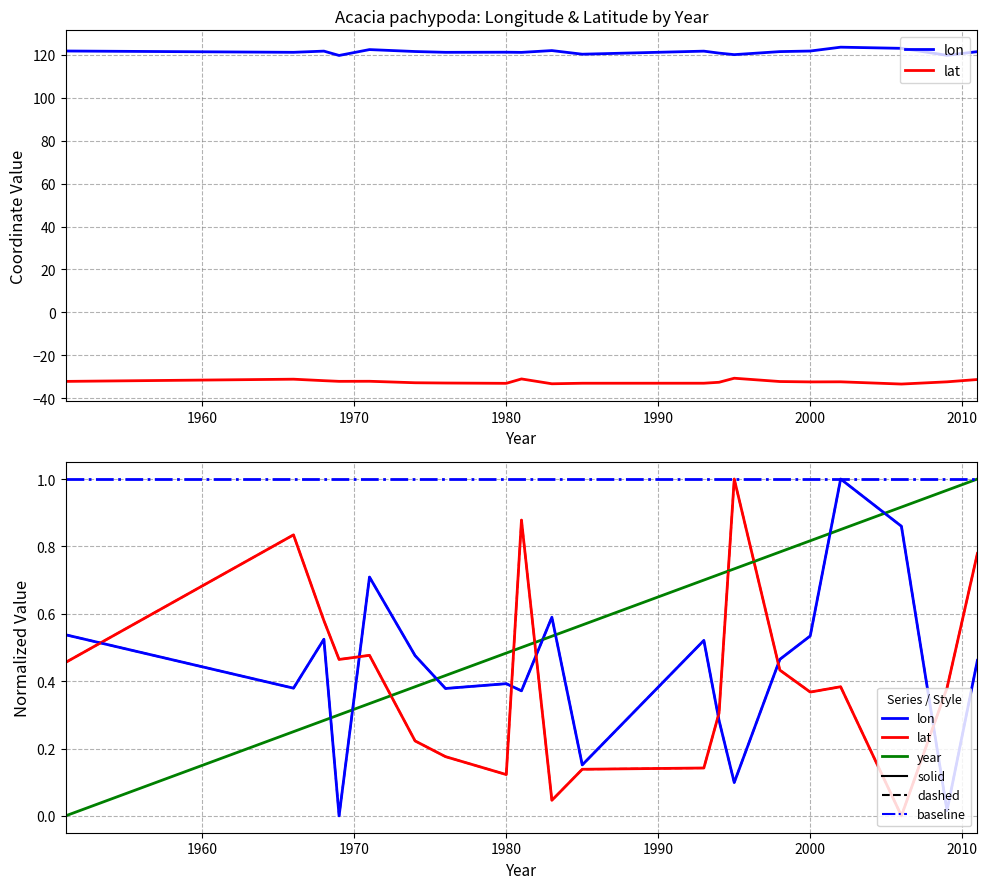

What is the highest value of the lat series?

-30.6